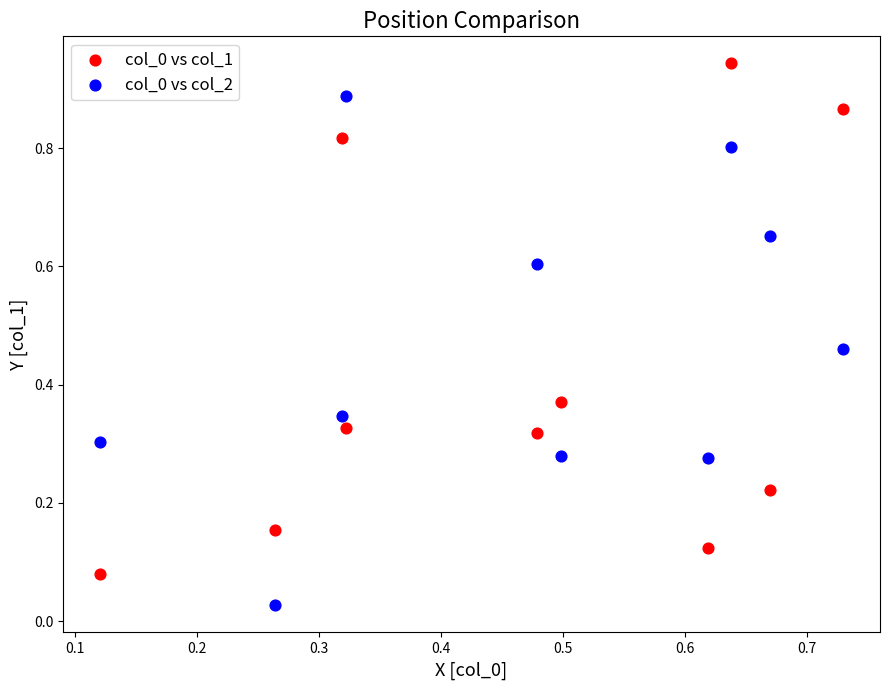

What is the X range (max minus min) for the scatter plot?

0.6